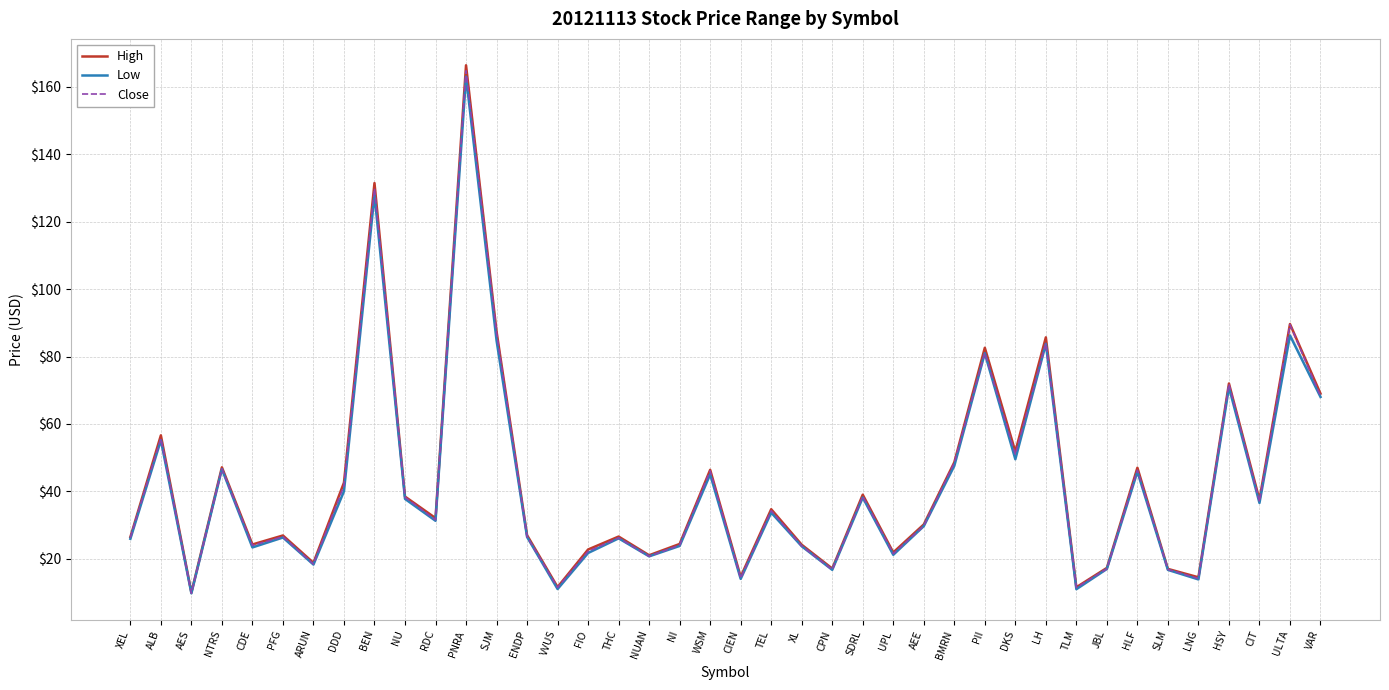

What is the label of the 36th point from the right?

CDE